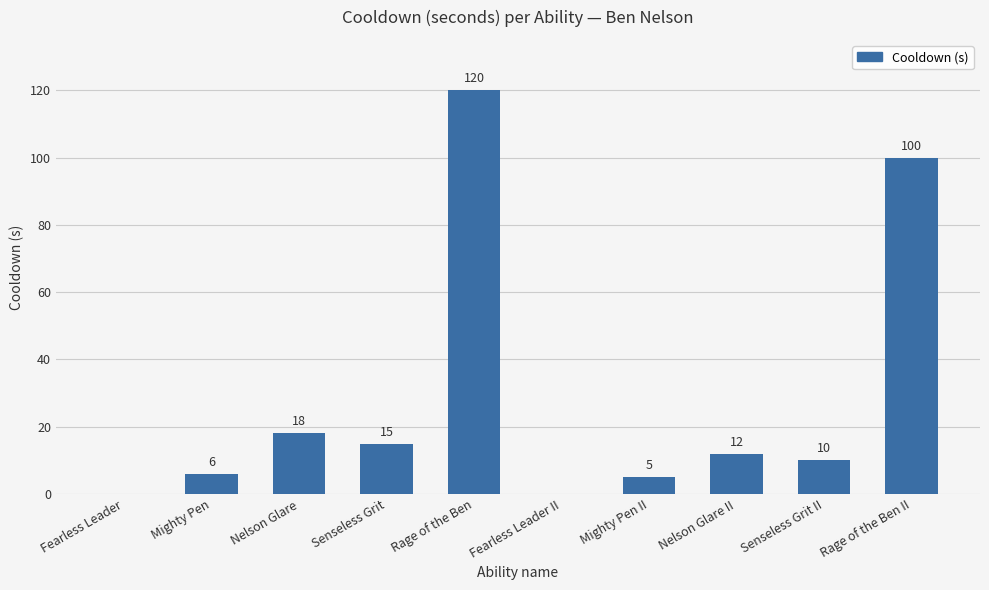

Reading right to left, what are all the values shown in this chart?

100	10	12	5	0	120	15	18	6	0